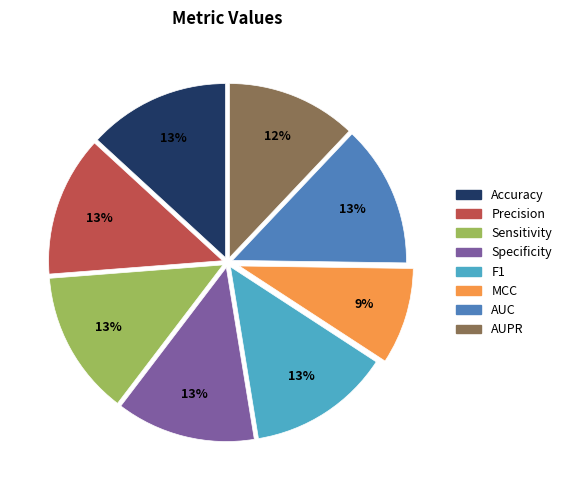

The Sensitivity slice represents 24% of the pie. True or false?

False